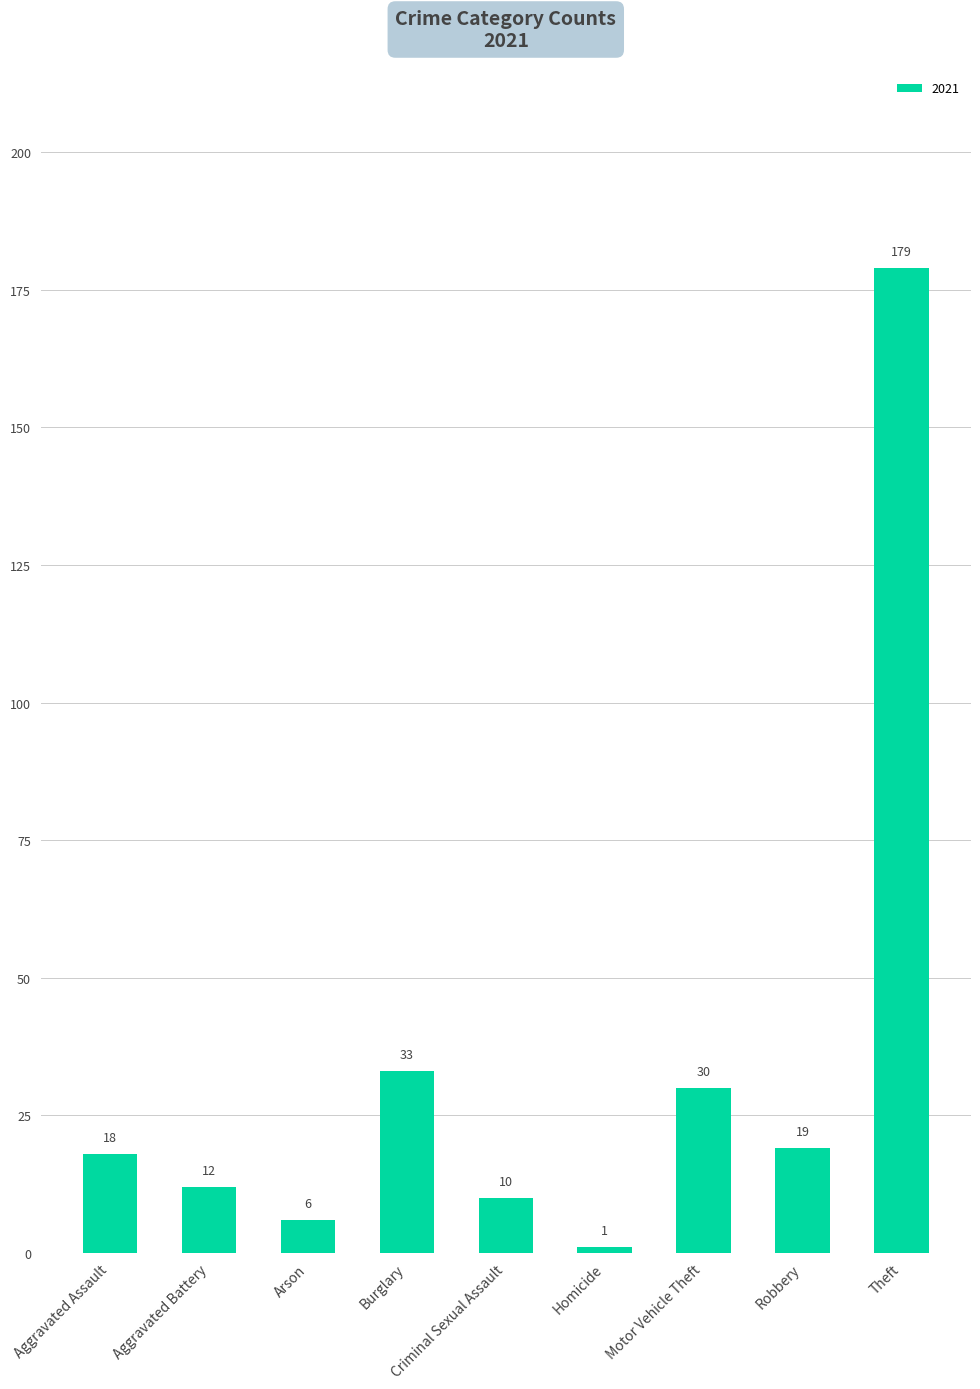

What value does the data have at Criminal Sexual Assault, to the nearest 10?

10